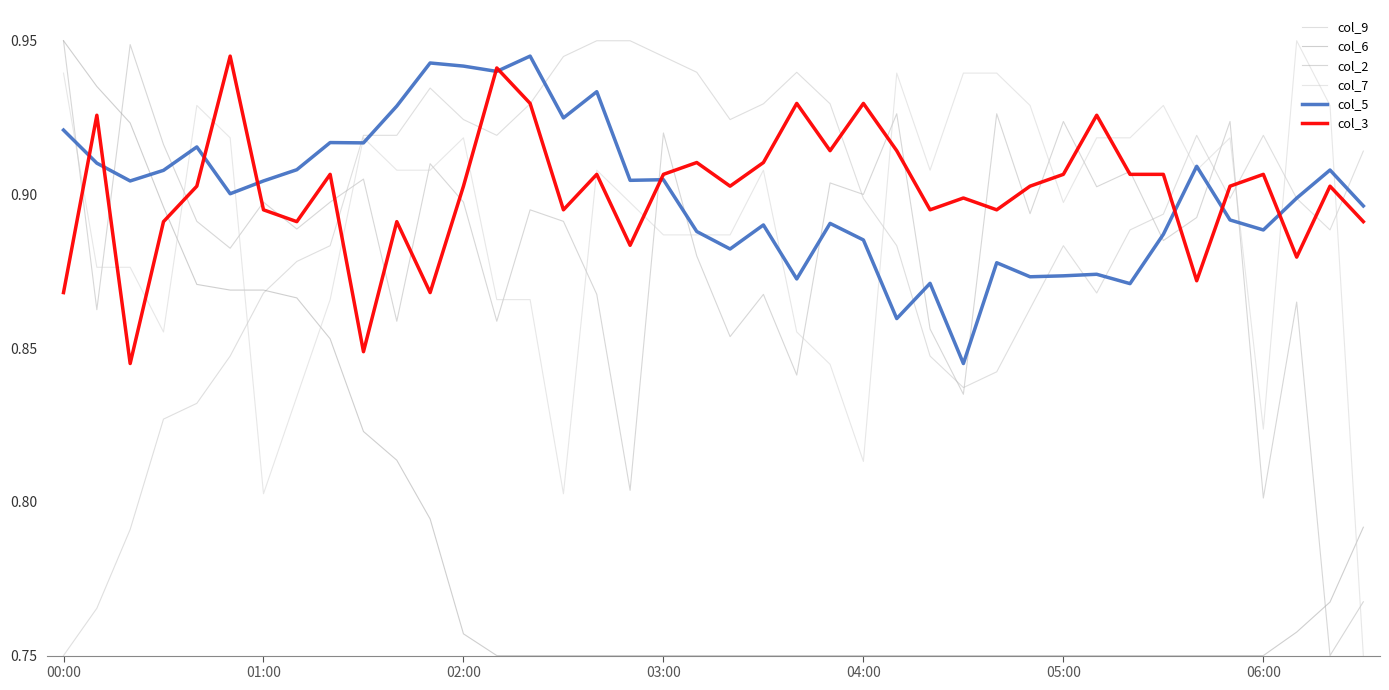

Count the number of data series in this chart.

6